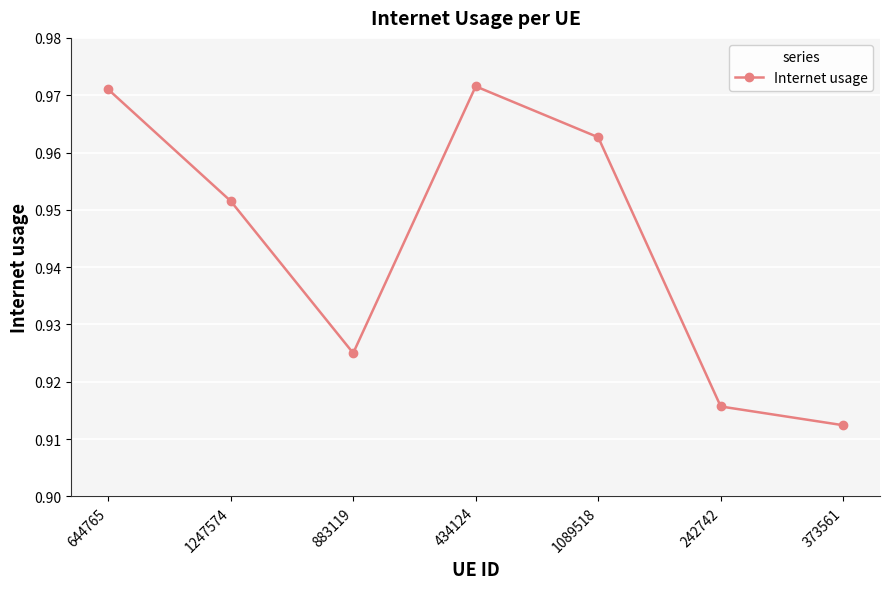

How many interior local valleys (lower than both neighbors) does the data have?

1